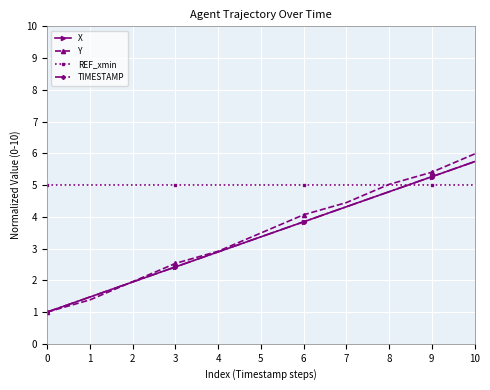

True or false: TIMESTAMP and REF_xmin intersect in this chart.

True